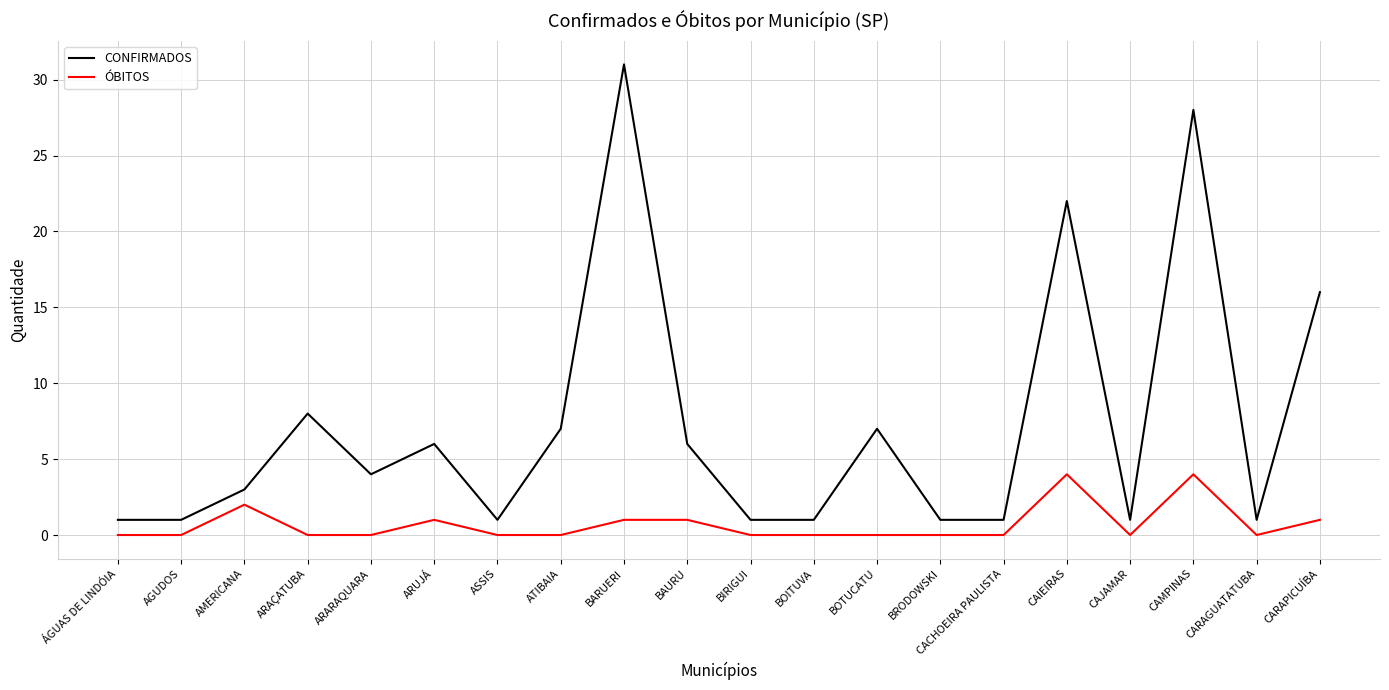

Is it true that CONFIRMADOS equals 7 at ATIBAIA?

True